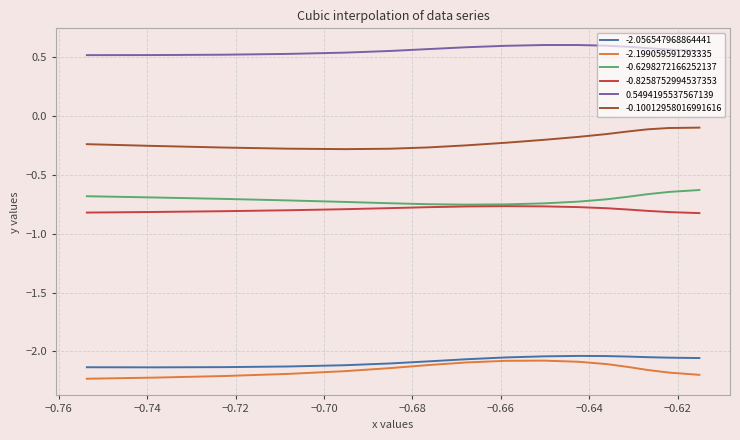

Between −0.76 and −0.66, which is larger?

−0.66